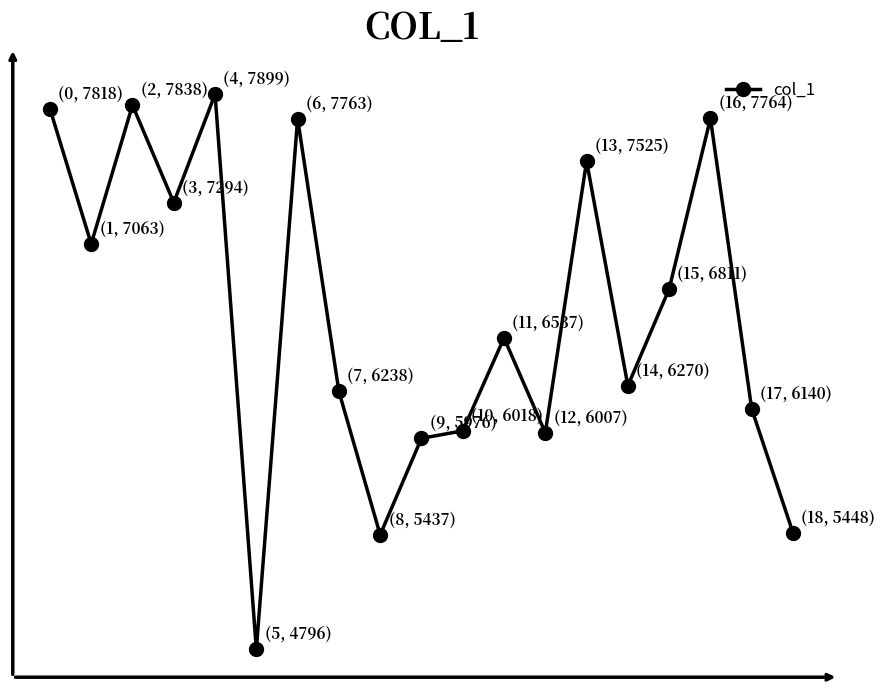

Does the chart have visible grid lines?

No